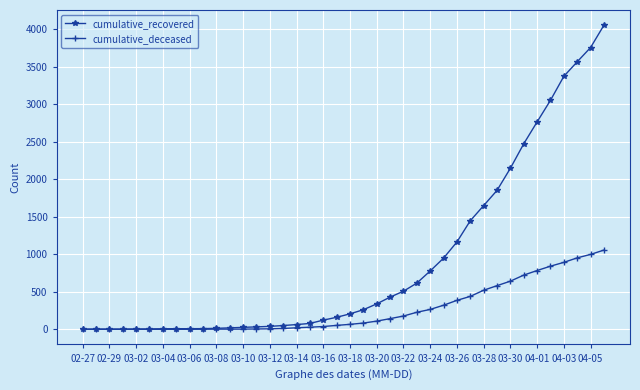

How many values in the cumulative_recovered series are below 206?

20